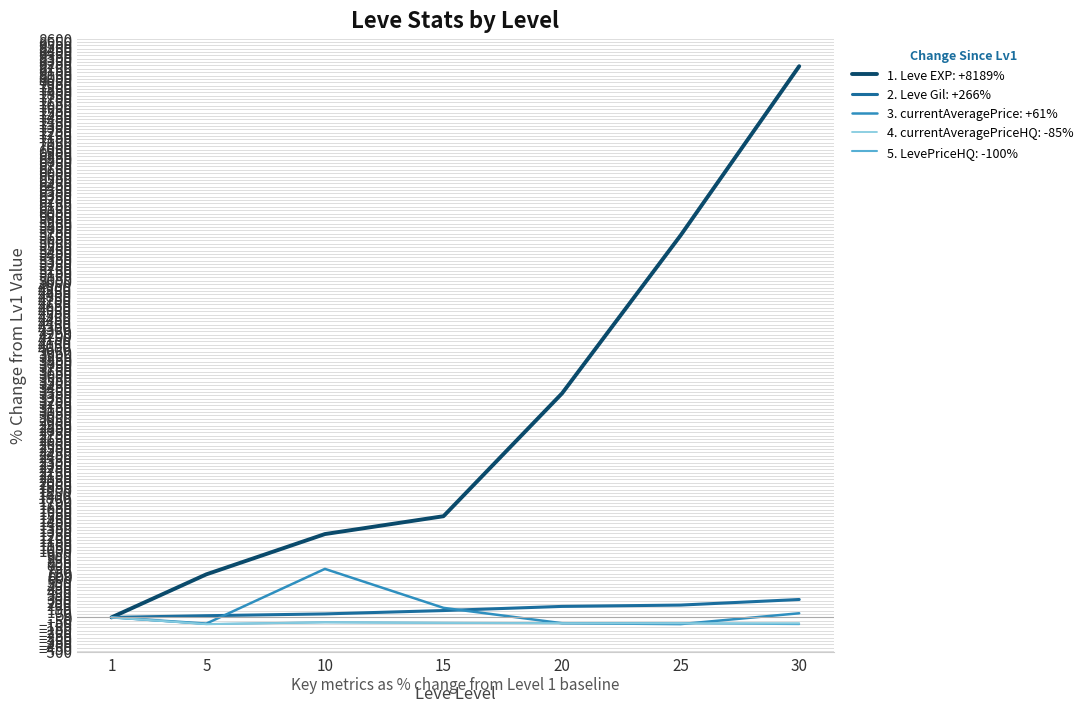

What is the maximum value shown in the chart?

8188.9